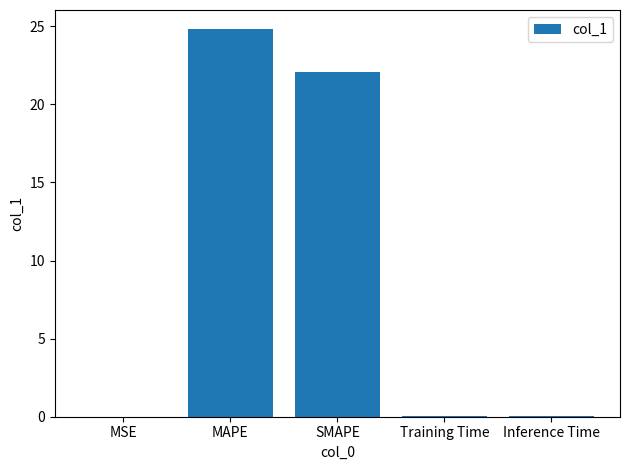

What is the maximum value shown in the chart?

24.8